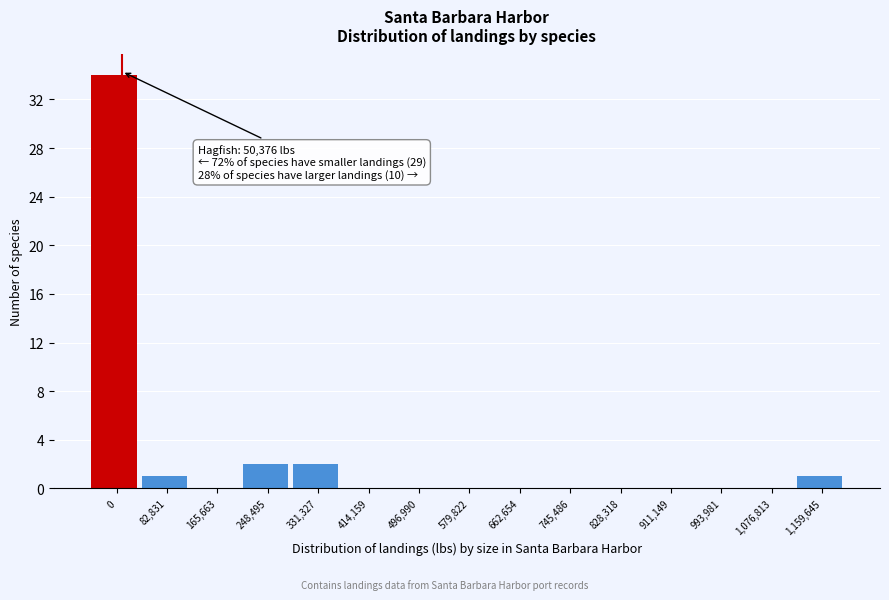

Reading left to right, transcribe all the data shown in this chart.

0=34	82,831=1	165,663=0	248,495=2	331,327=2	414,159=0	496,990=0	579,822=0	662,654=0	745,486=0	828,318=0	911,149=0	993,981=0	1,076,813=0	1,159,645=1